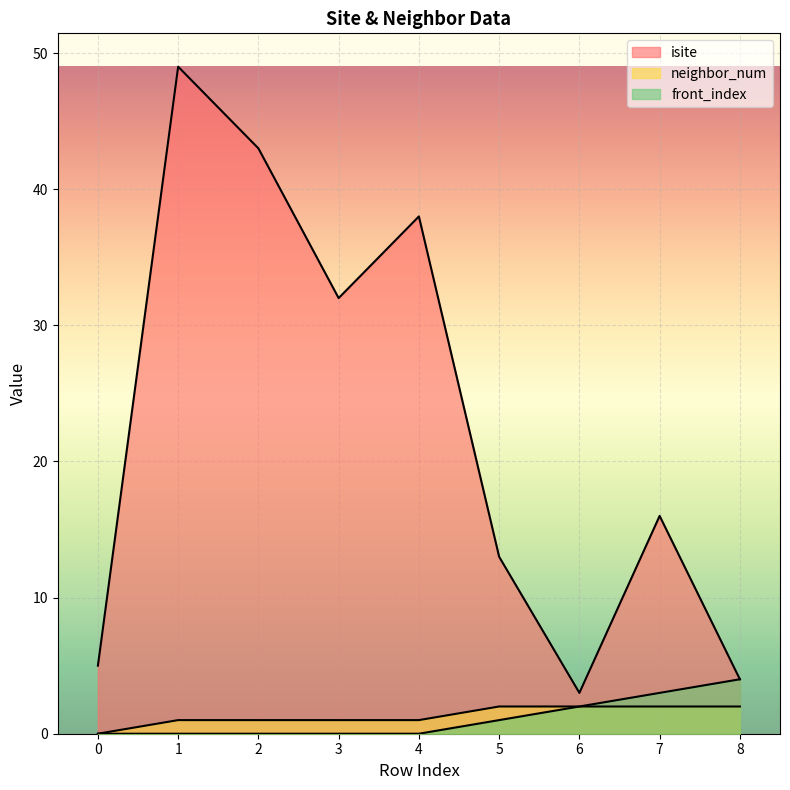

At which category is the sum across all series the highest?

1